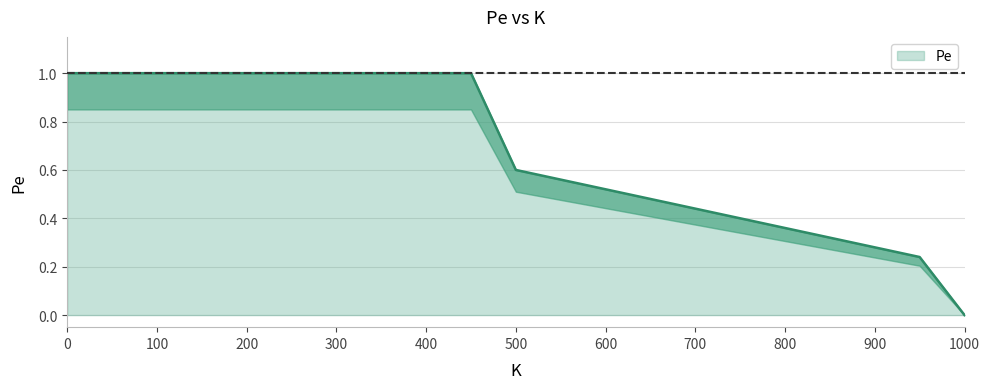

Reading left to right, extract all data points from this chart.

0=1.0	50=1.0	100=1.0	150=1.0	200=1.0	250=1.0	300=1.0	350=1.0	400=1.0	450=1.0	500=0.6	550=0.6	600=0.5	650=0.5	700=0.4	750=0.4	800=0.4	850=0.3	900=0.3	950=0.2	1000=0.0